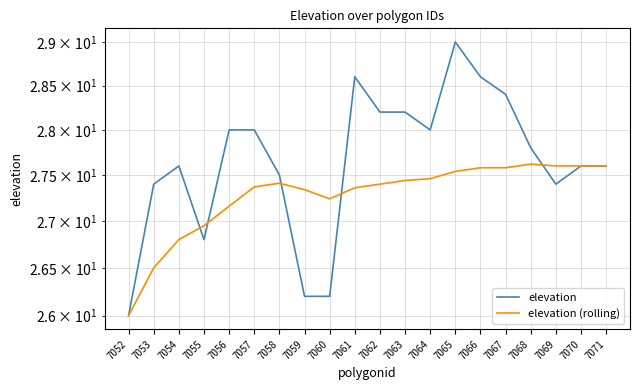

Is it true that elevation equals 45.8 at 7064?

False